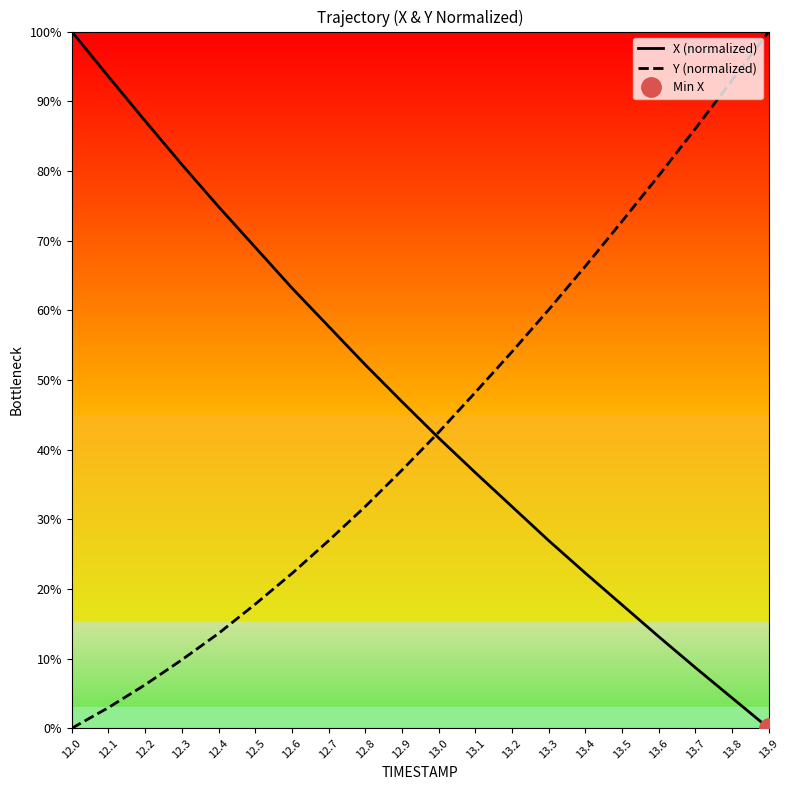

True or false: Y (normalized) and X (normalized) intersect in this chart.

True